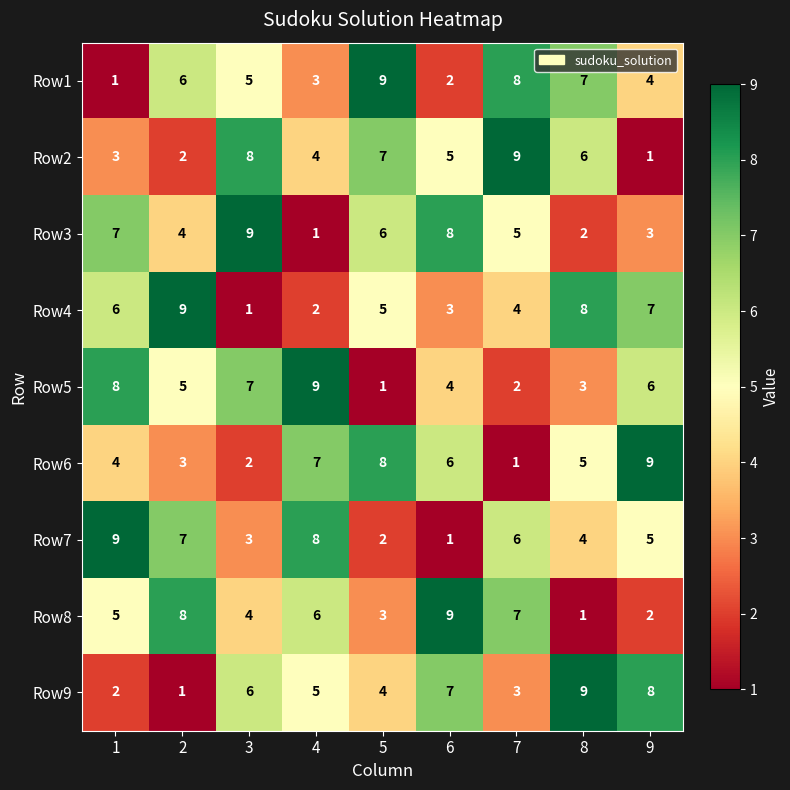

Which category has the highest value in the Row3 series?

3